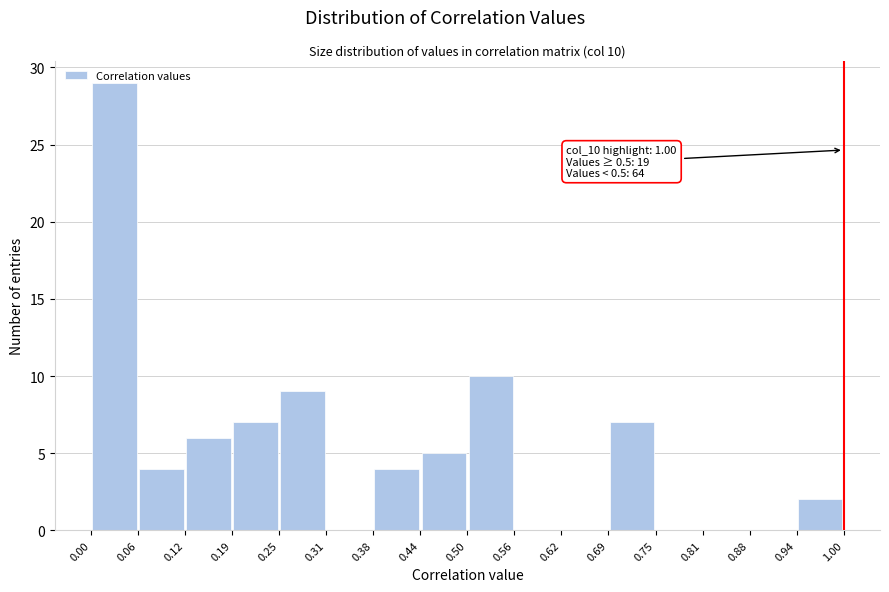

Which range on the x-axis has the tallest bar?

0.00 to 0.06